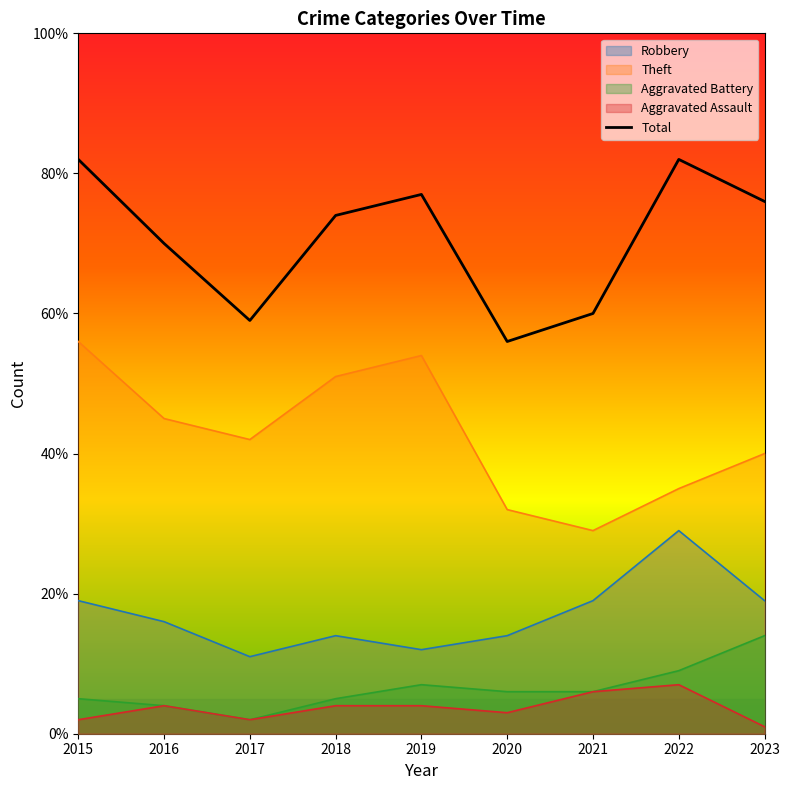

Which category has the highest value across all series?

2015